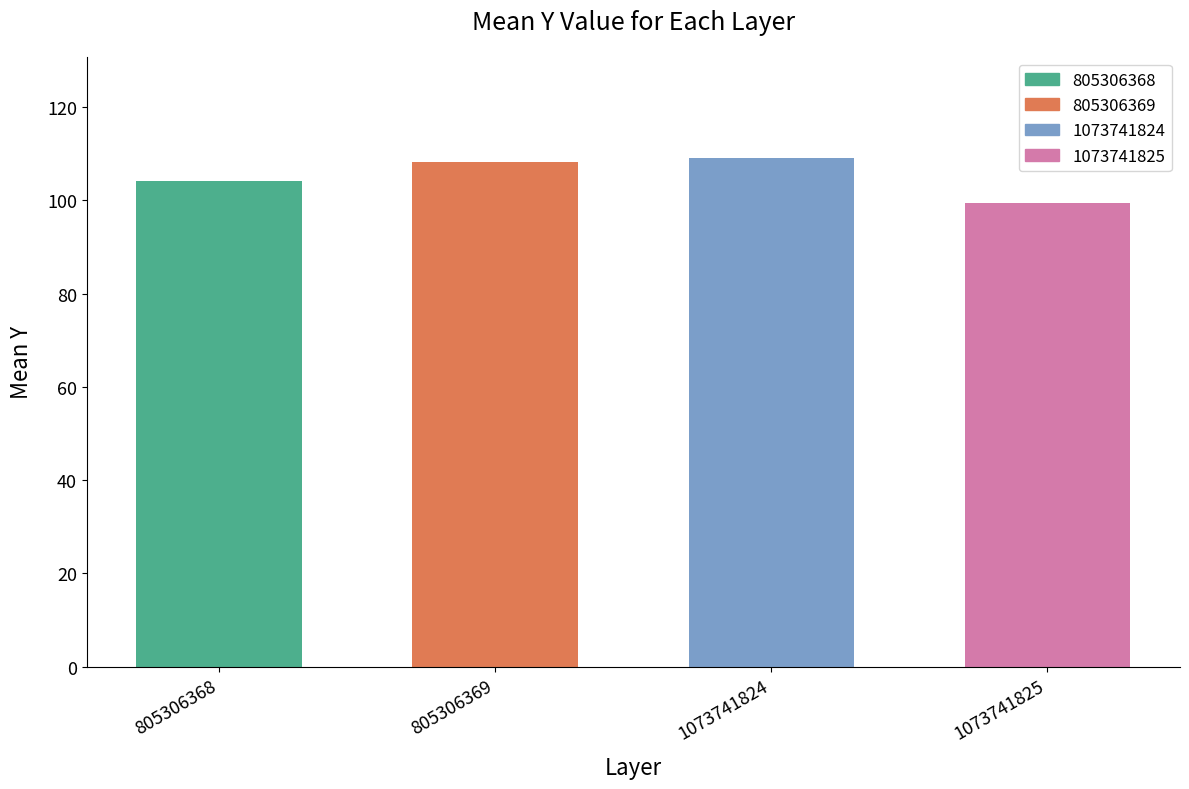

Reading right to left, list all the values displayed in this chart.

99.5	109.0	108.2	104.2